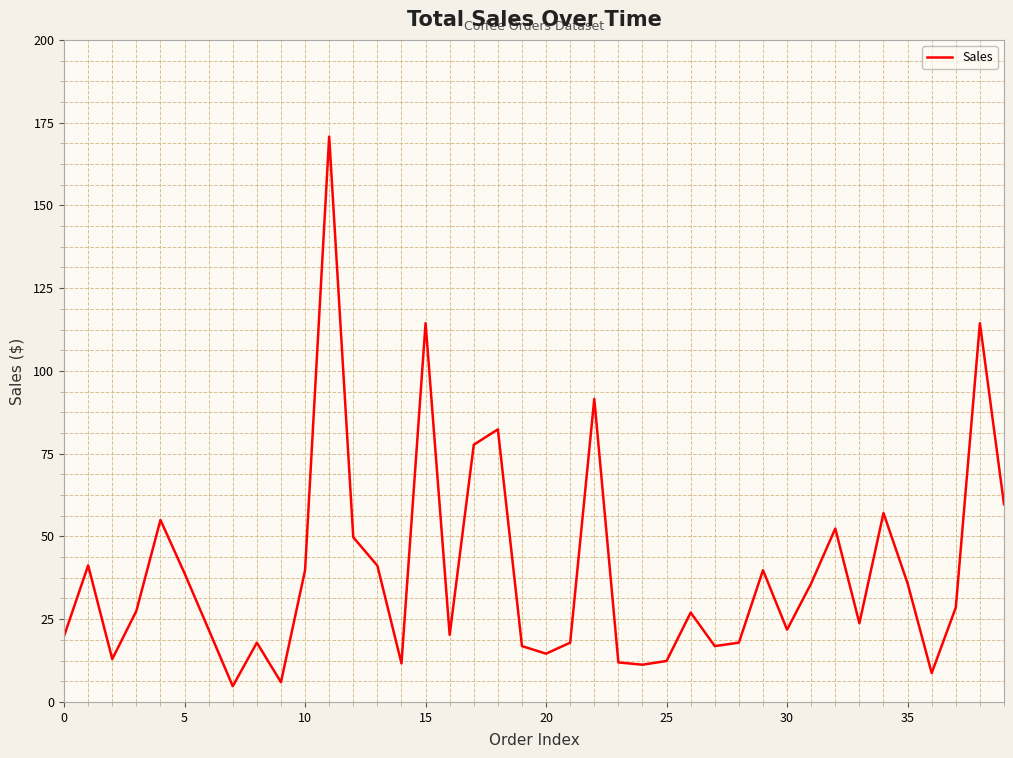

What is the greatest value displayed?

170.8